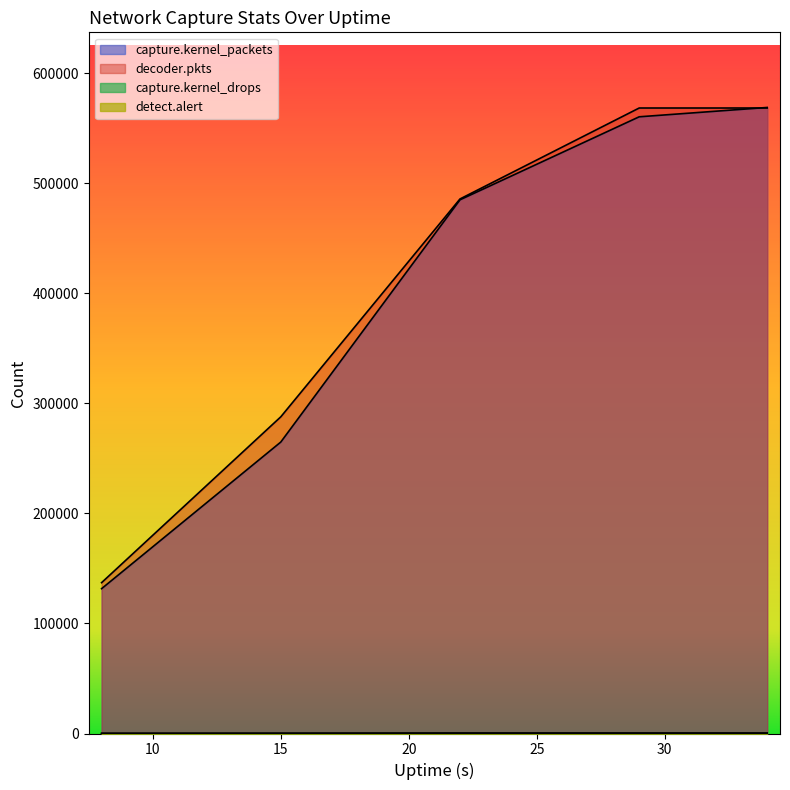

What is the total value across all series at 15?

552875